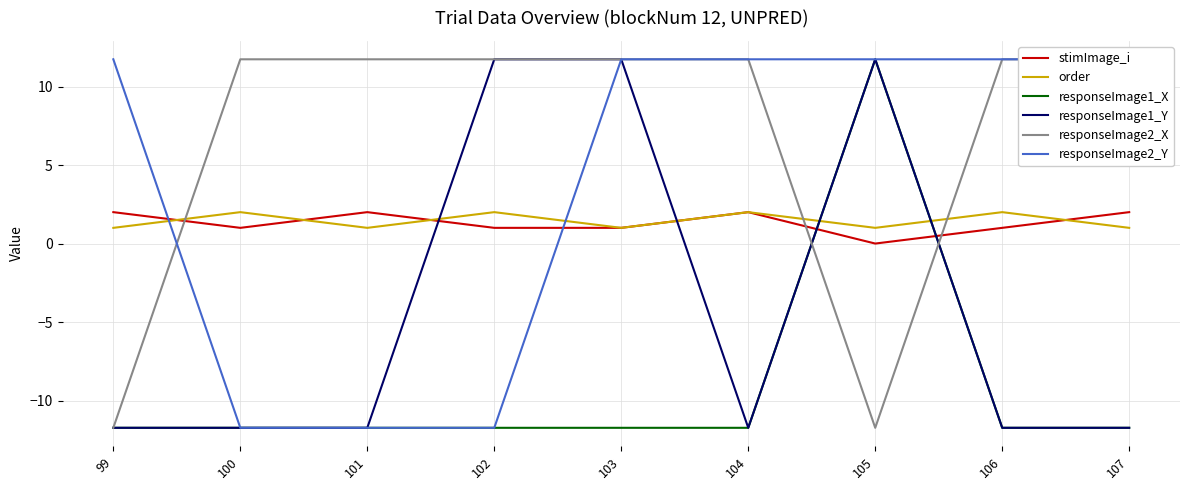

Read the order value at 100.

2.0